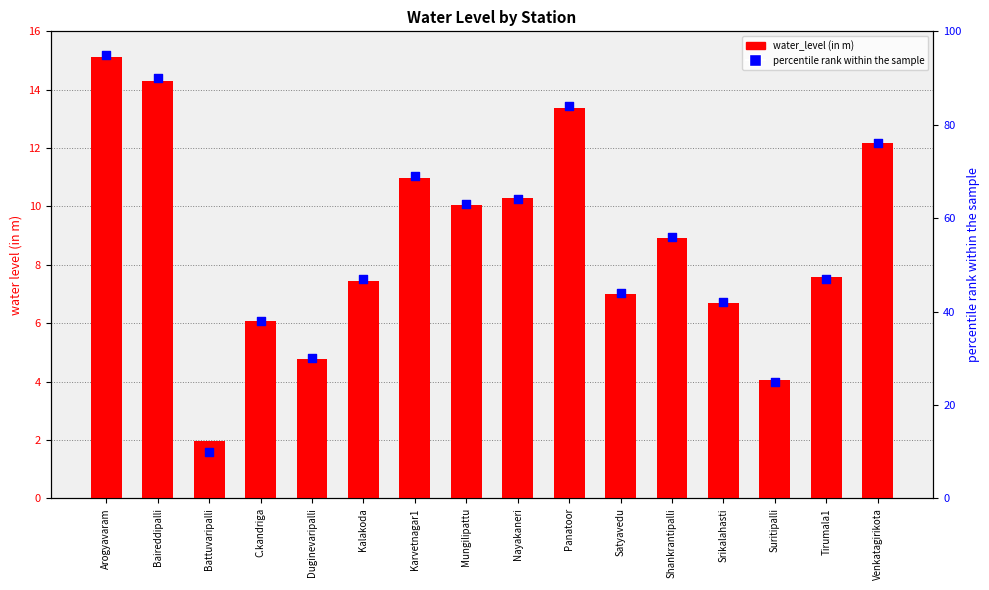

What is the total value across all series at Arogyavaram?

110.1